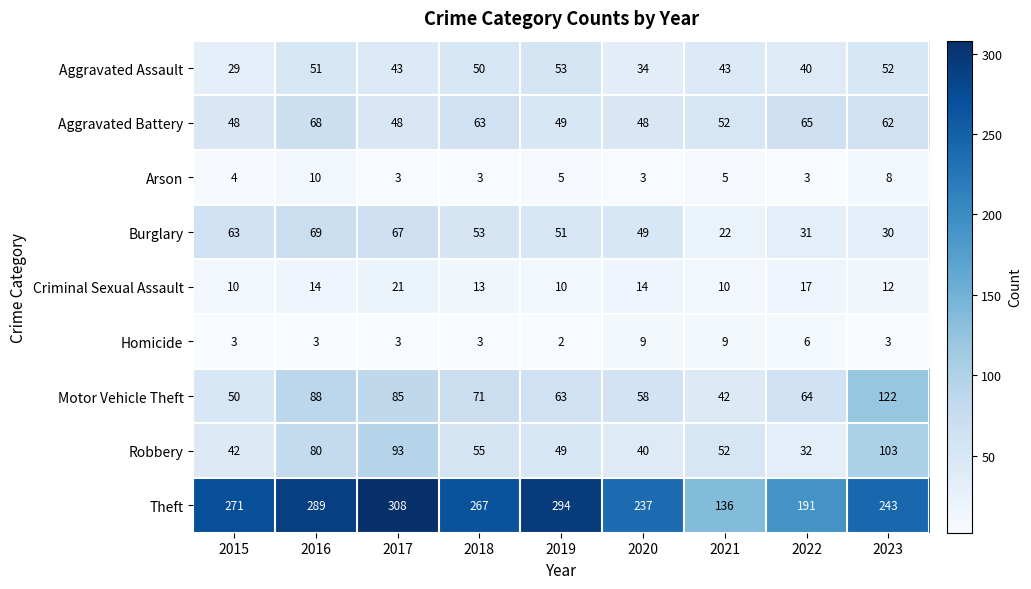

Rank the series by their maximum value, from highest to lowest.

Theft, Motor Vehicle Theft, Robbery, Burglary, Aggravated Battery, Aggravated Assault, Criminal Sexual Assault, Arson, Homicide